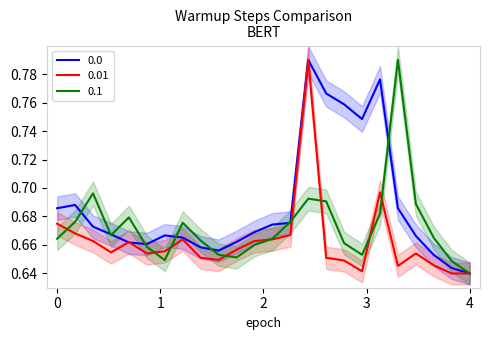

Reading left to right, list all the values displayed in this chart.

0.0: 0.7	0.7	0.7	0.7	0.7	0.7	0.7	0.7	0.7	0.7	0.7	0.7	0.7	0.7	0.8	0.8	0.8	0.7	0.8	0.7	0.7	0.7	0.6	0.6
0.01: 0.7	0.7	0.7	0.7	0.7	0.7	0.7	0.7	0.7	0.6	0.7	0.7	0.7	0.7	0.8	0.7	0.6	0.6	0.7	0.6	0.7	0.6	0.6	0.6
0.1: 0.7	0.7	0.7	0.7	0.7	0.7	0.6	0.7	0.7	0.7	0.7	0.7	0.7	0.7	0.7	0.7	0.7	0.7	0.7	0.8	0.7	0.7	0.6	0.6